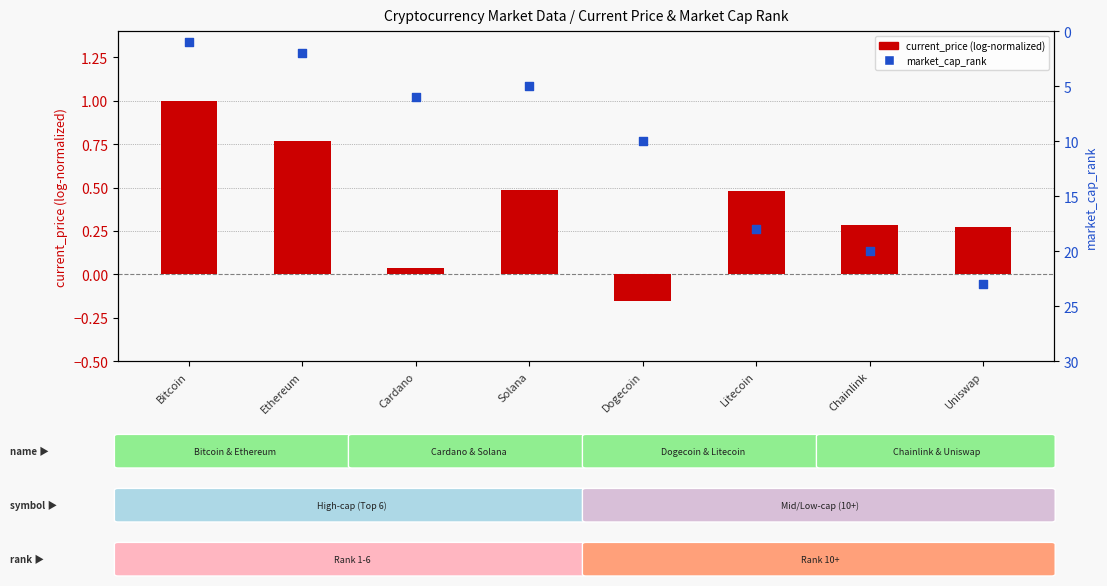

Which series has the largest total across all categories?

market_cap_rank